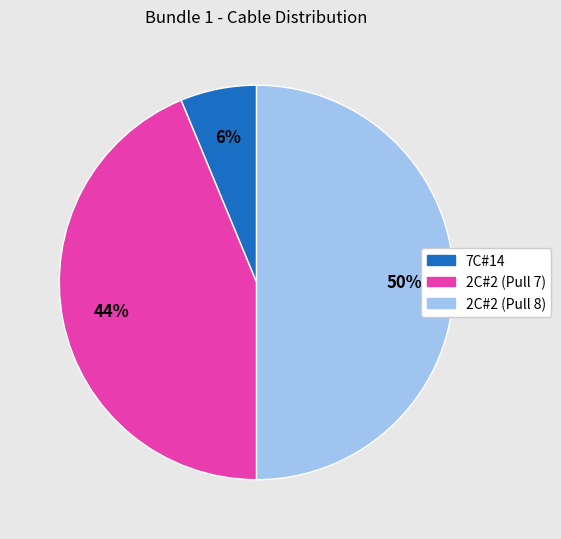

To the nearest percent, what portion does 7C#14 represent?

6%